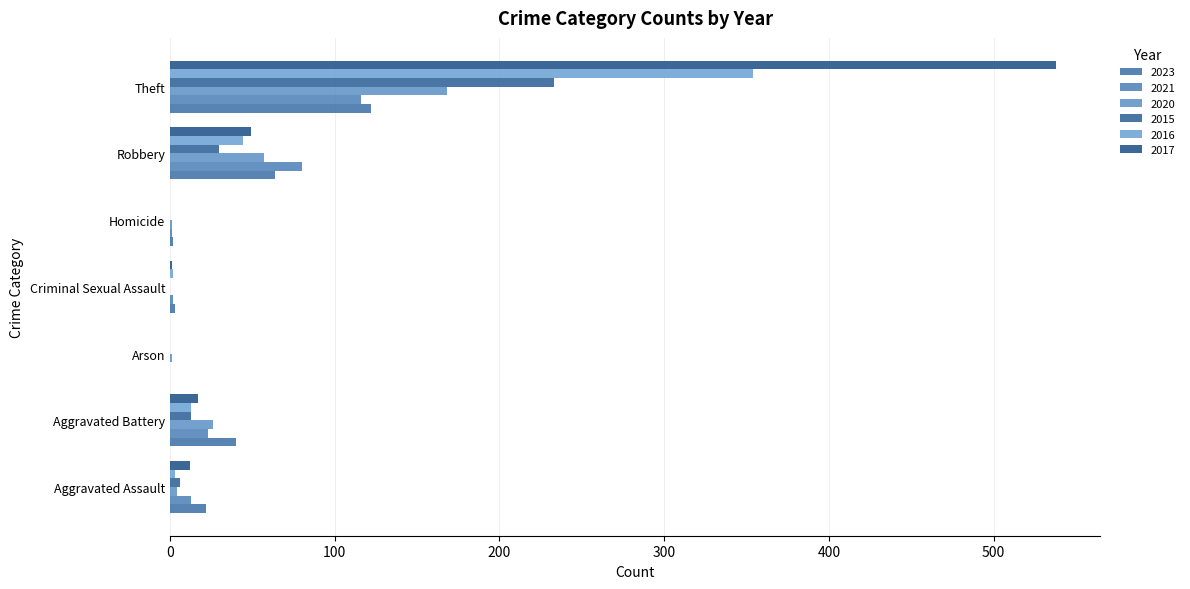

What are all the series names shown in the legend?

2023, 2021, 2020, 2015, 2016, 2017